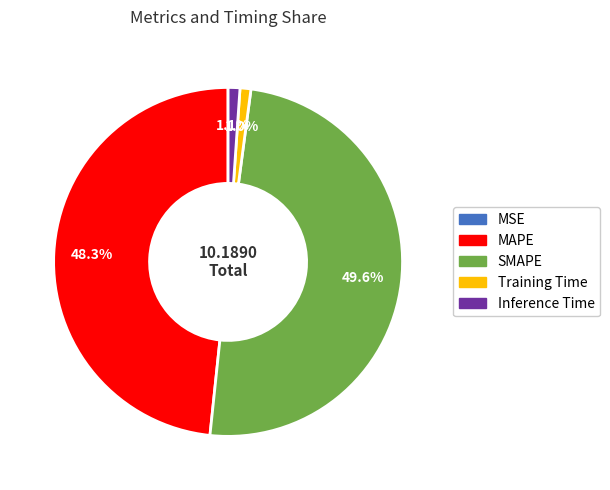

To the nearest percent, what is the average slice percentage?

20%